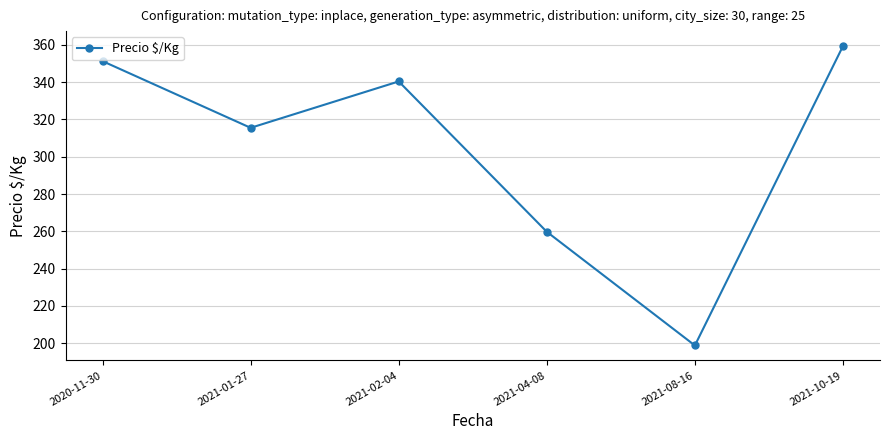

What is the ratio of the value at 2021-08-16 to the value at 2021-02-04?

0.6